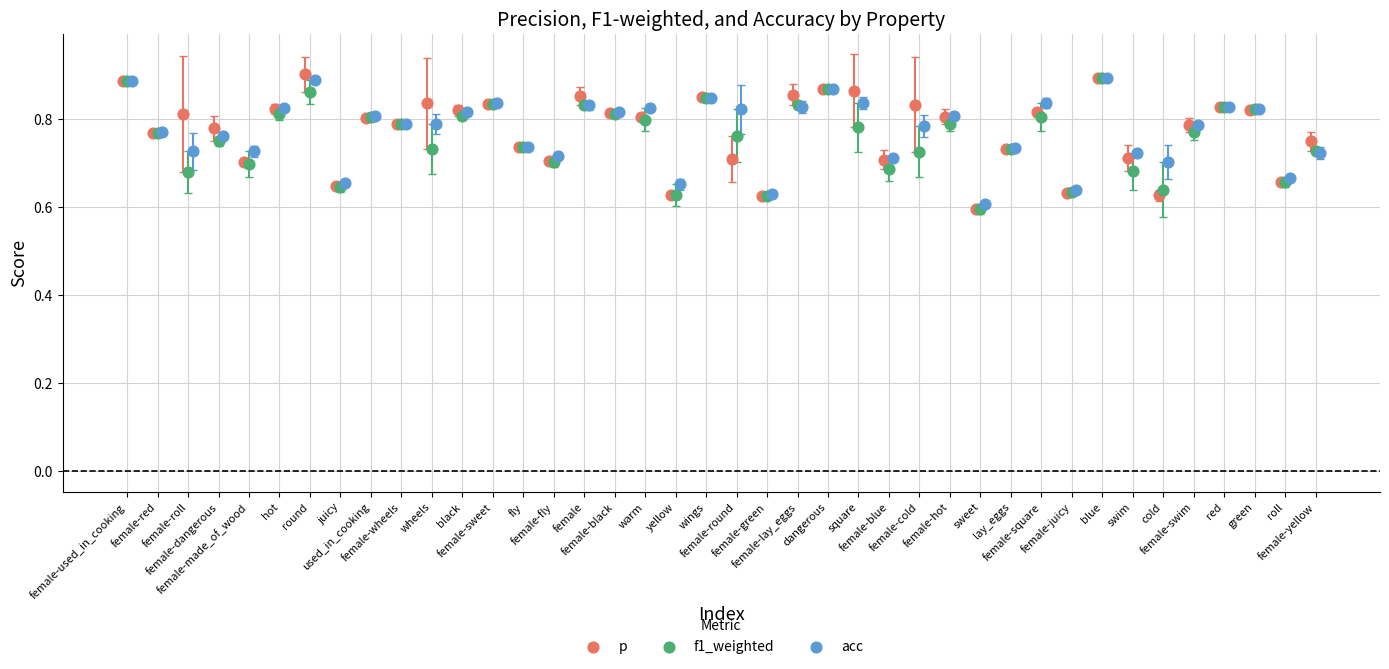

What are all the series names shown in the legend?

p, f1_weighted, acc